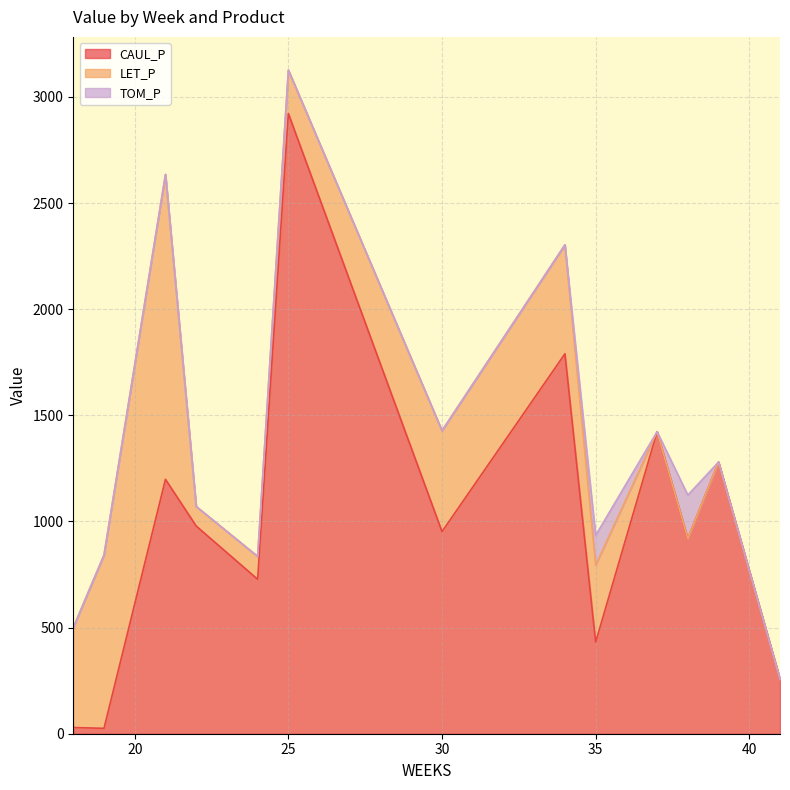

What is the maximum value for CAUL_P?

2921.6